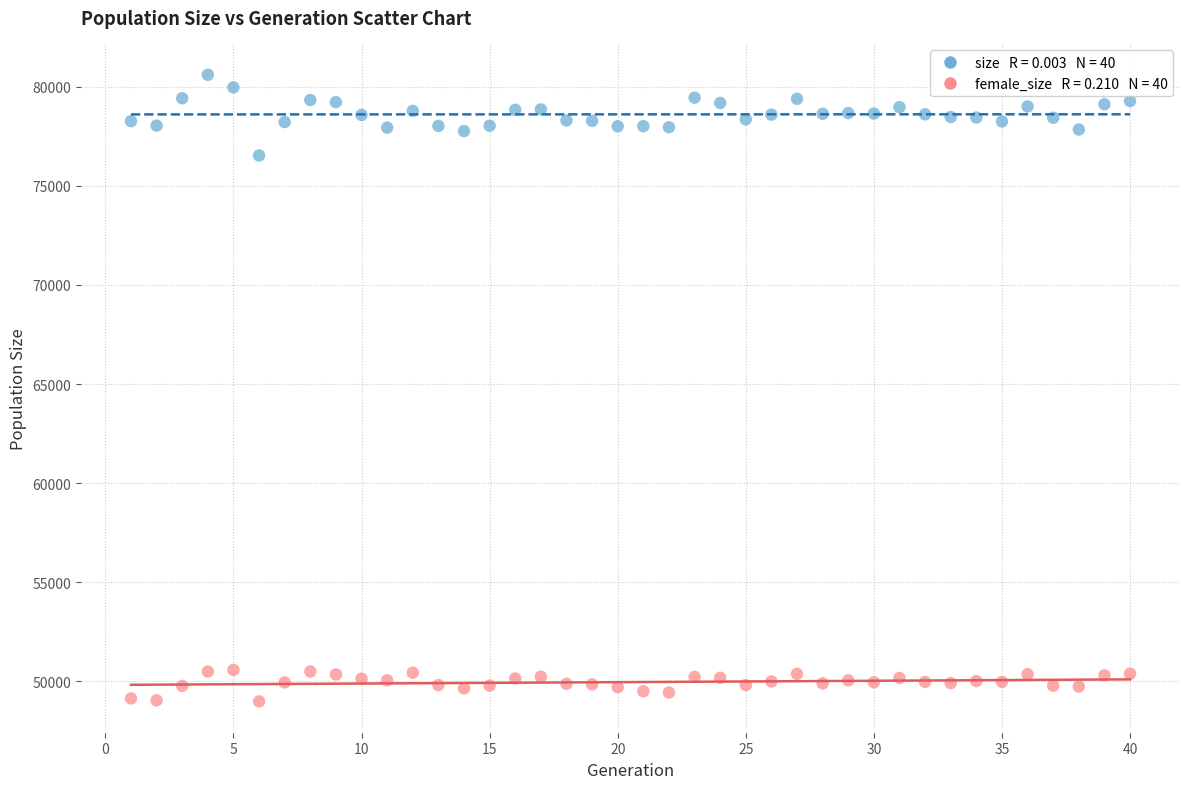

Across all series, what Y value is closest to 64795?

76535